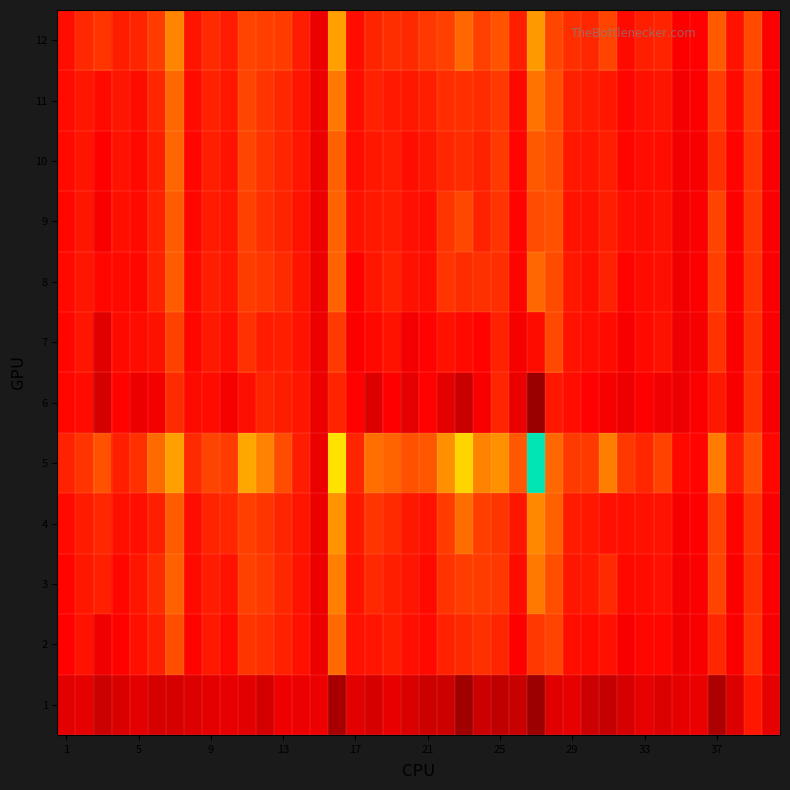

Which series has the largest range (max minus min)?

5